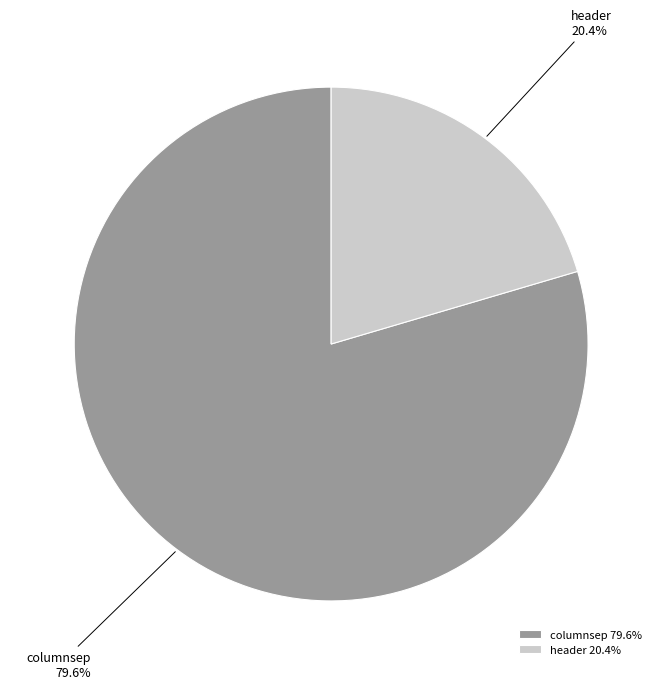

What percentage is NOT represented by header?

79.6%